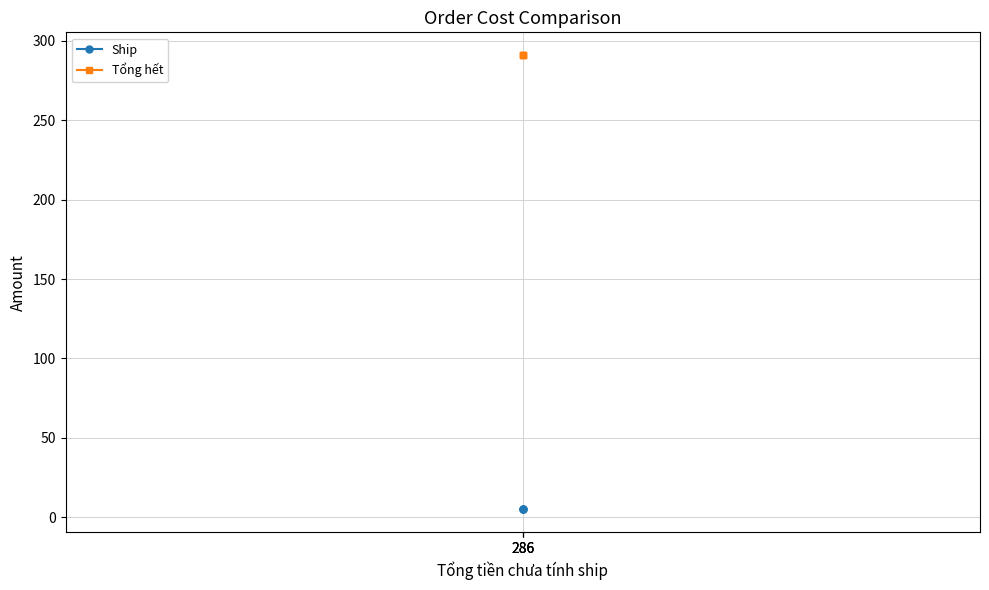

How many lines are shown in the chart?

2